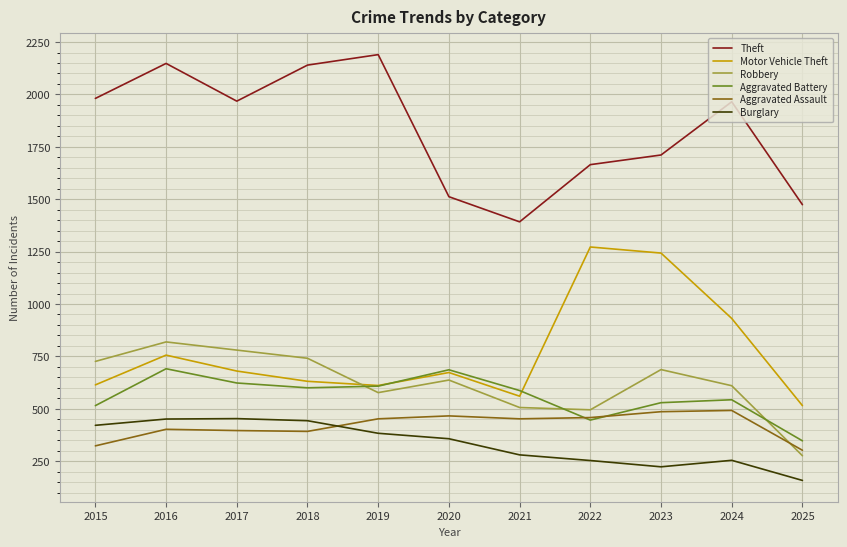

Is the value of Theft at 2022 greater than the value of Burglary at 2024?

Yes